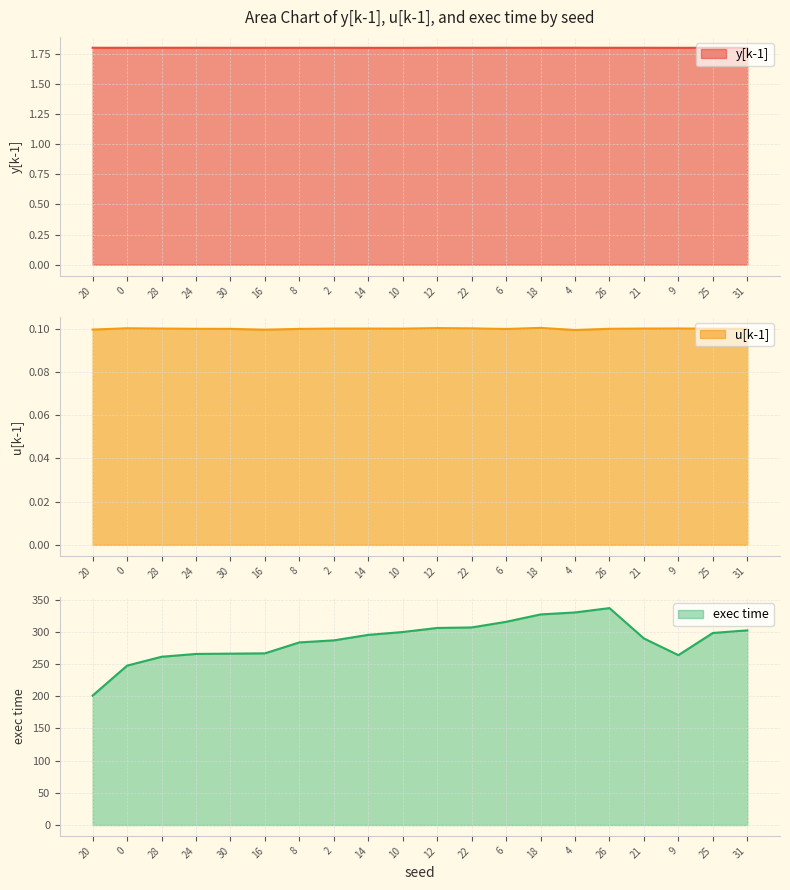

What is the total value across all series at 30?

268.0